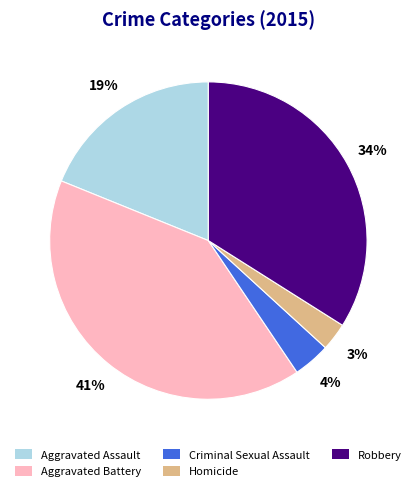

Is Criminal Sexual Assault the majority of the pie?

No